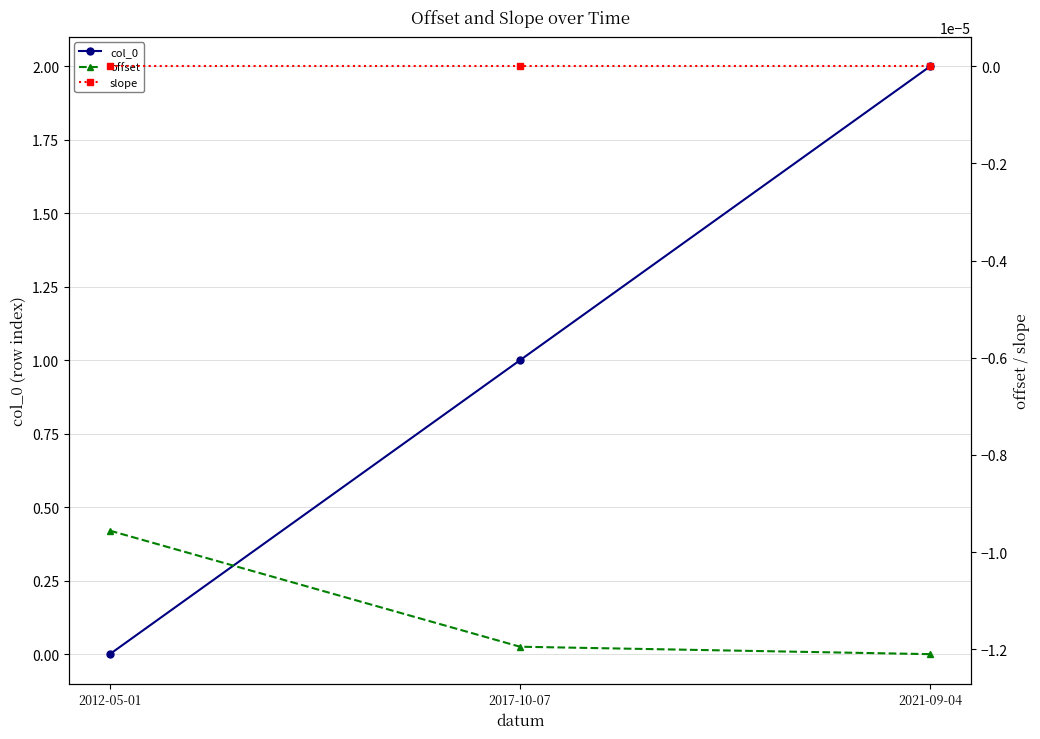

How many col_0 values are between 0 and 2?

3